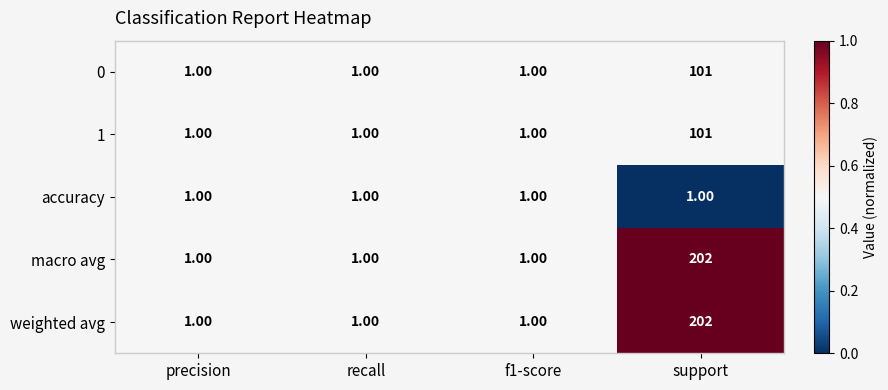

What is the difference between the maximum and minimum values in the 0 series?

100